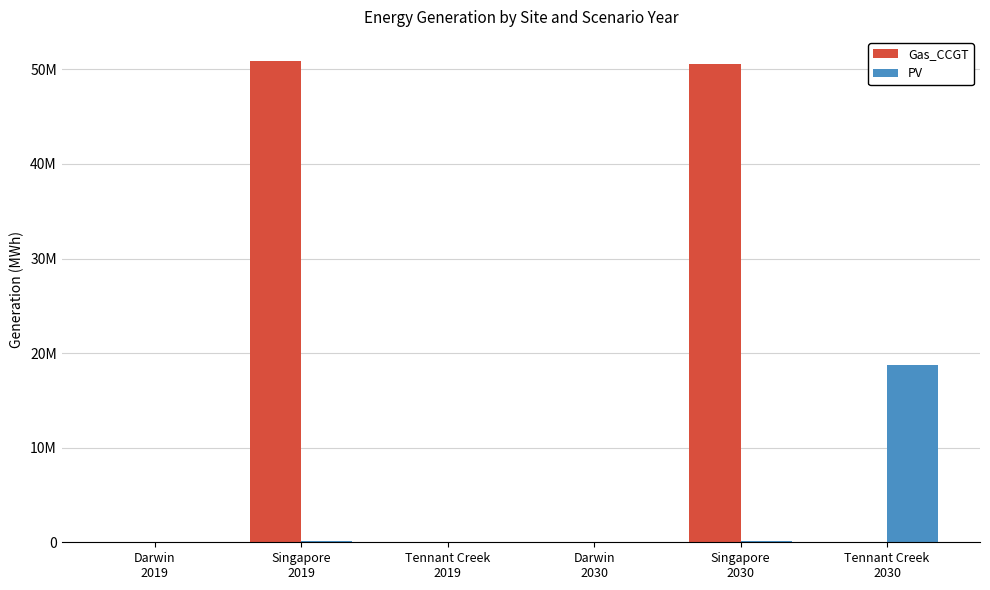

Is it true that PV equals 172635.1 at Singapore
2030?

True